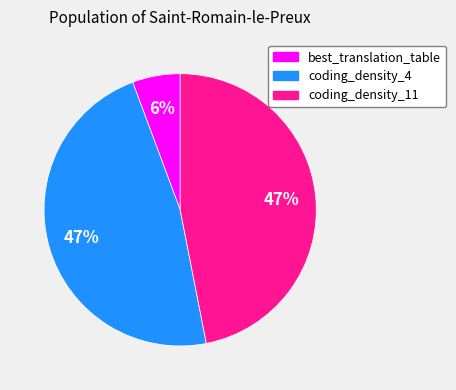

Is it true that coding_density_4 is 34% of the pie?

False